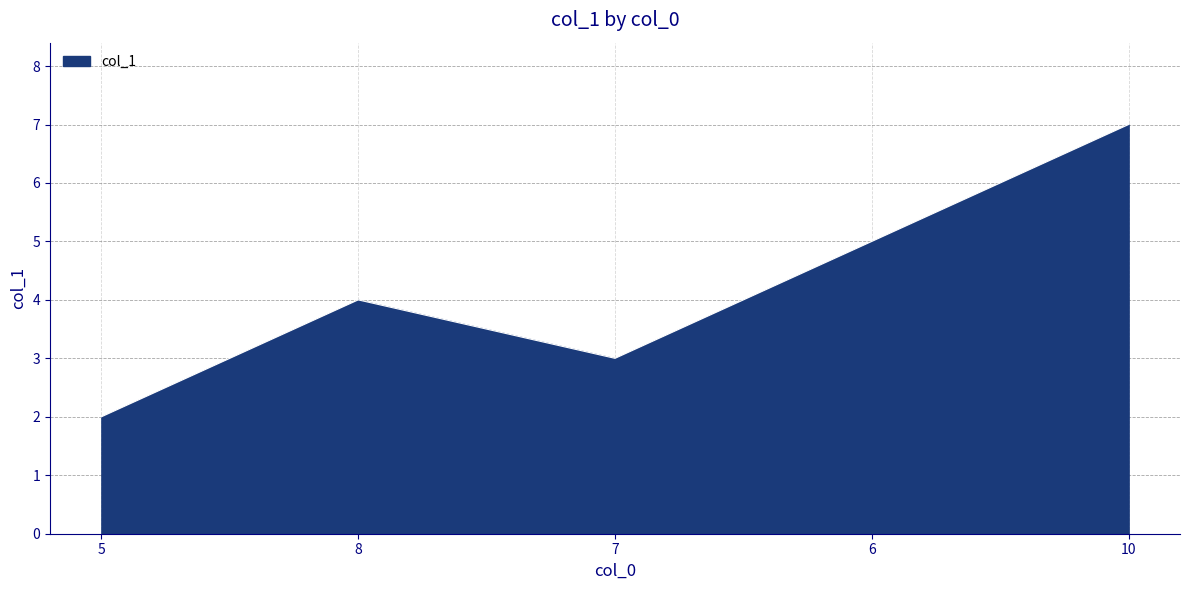

Approximately how many times larger is the value at 5 compared to 8?

0.5